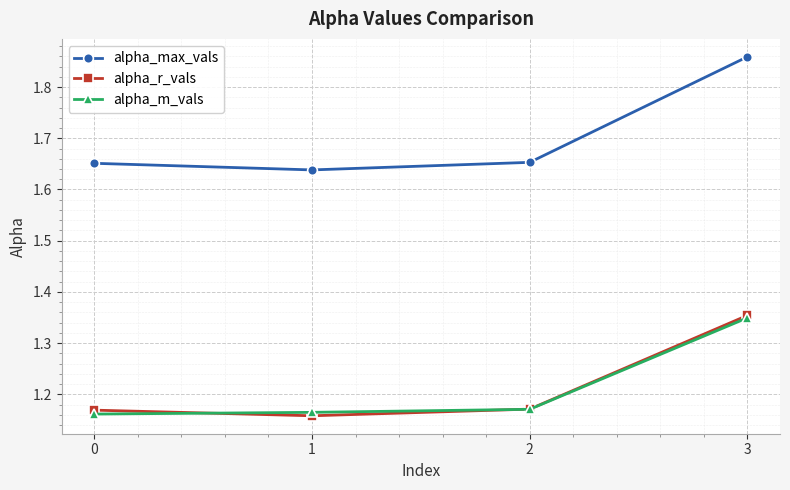

At which label is alpha_r_vals closest to 1?

1